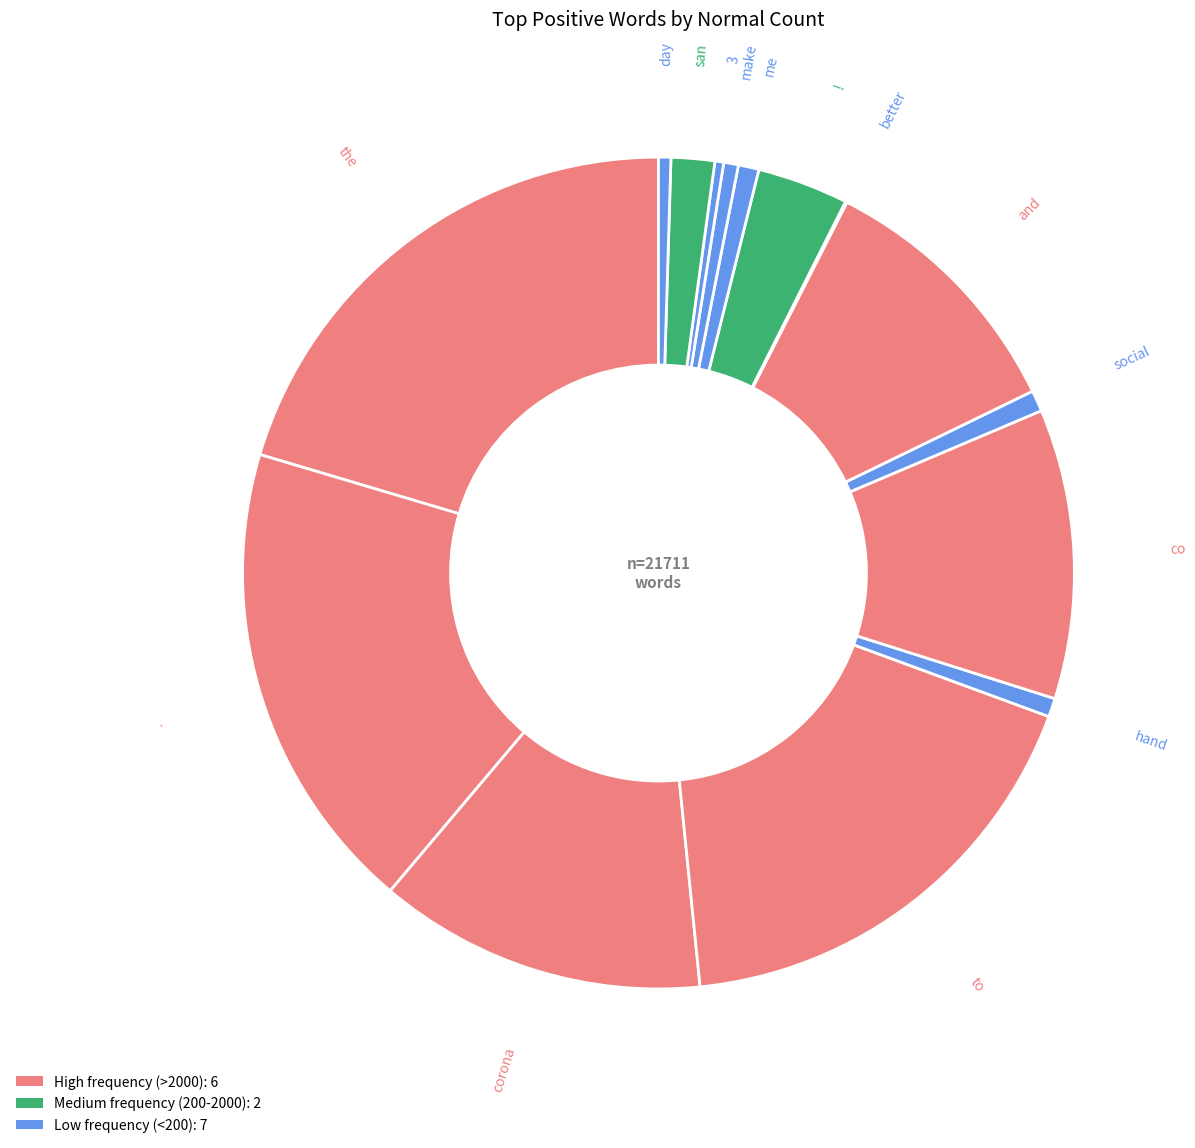

To the nearest percent, what is the difference between the largest and smallest slice percentages?

20%